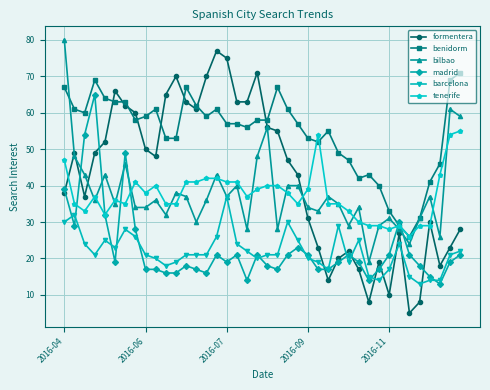

Which series has the largest total across all categories?

benidorm